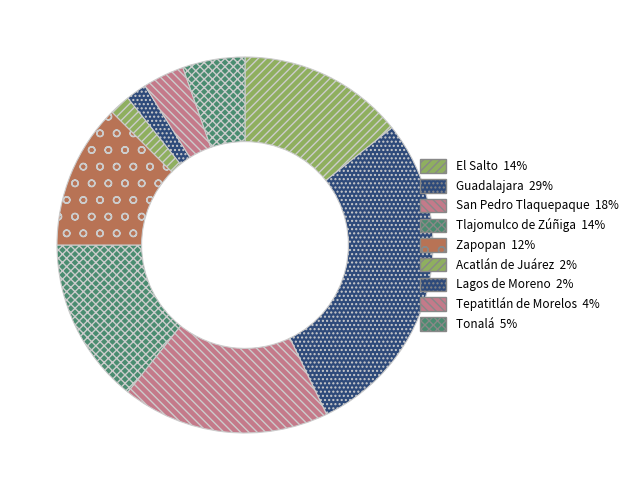

How many segments does this pie chart have?

9